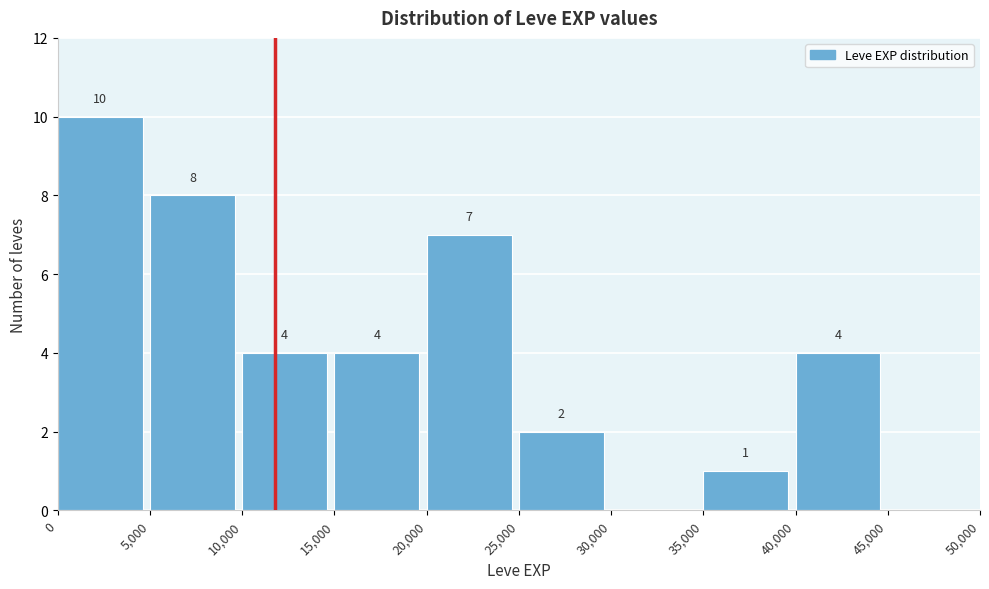

Which range on the x-axis has the tallest bar?

0 to 5,000